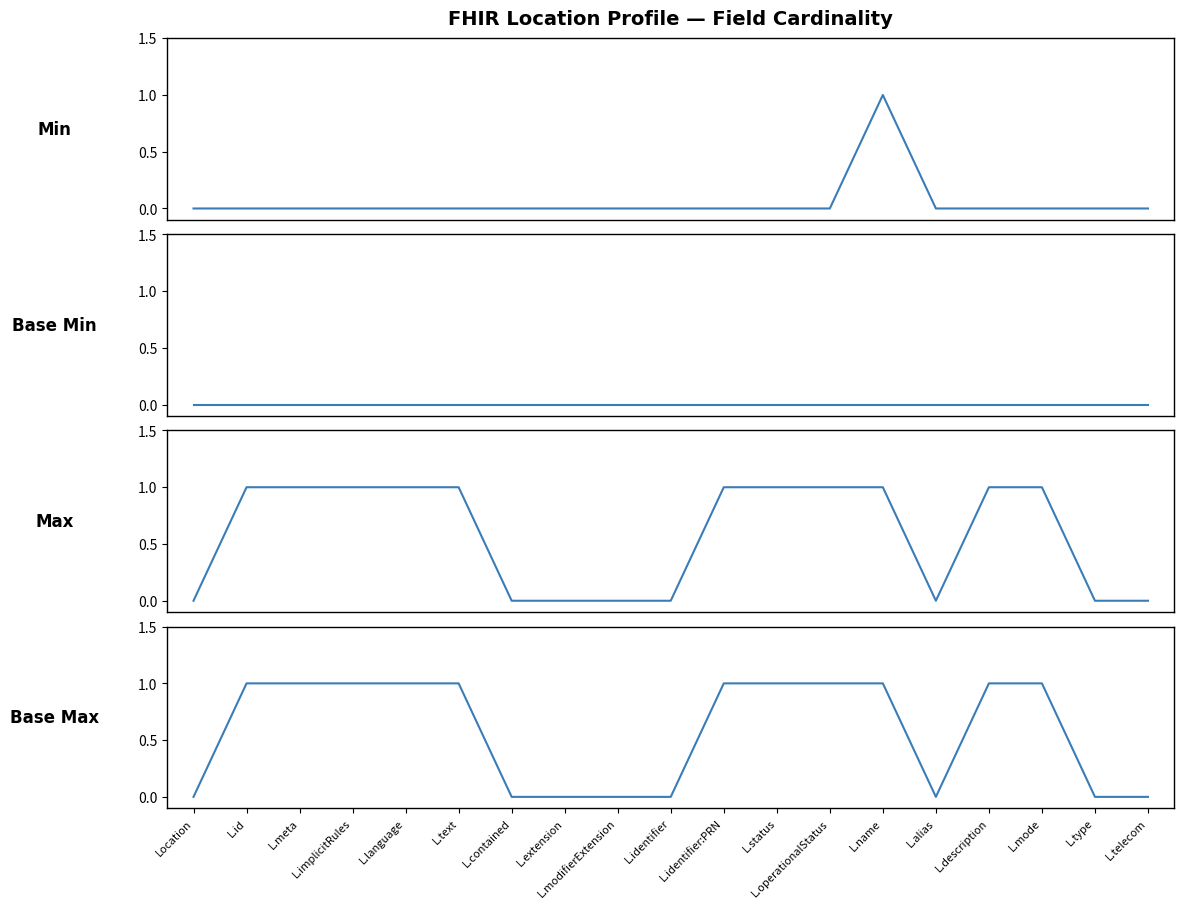

Which series has the largest range (max minus min)?

Min